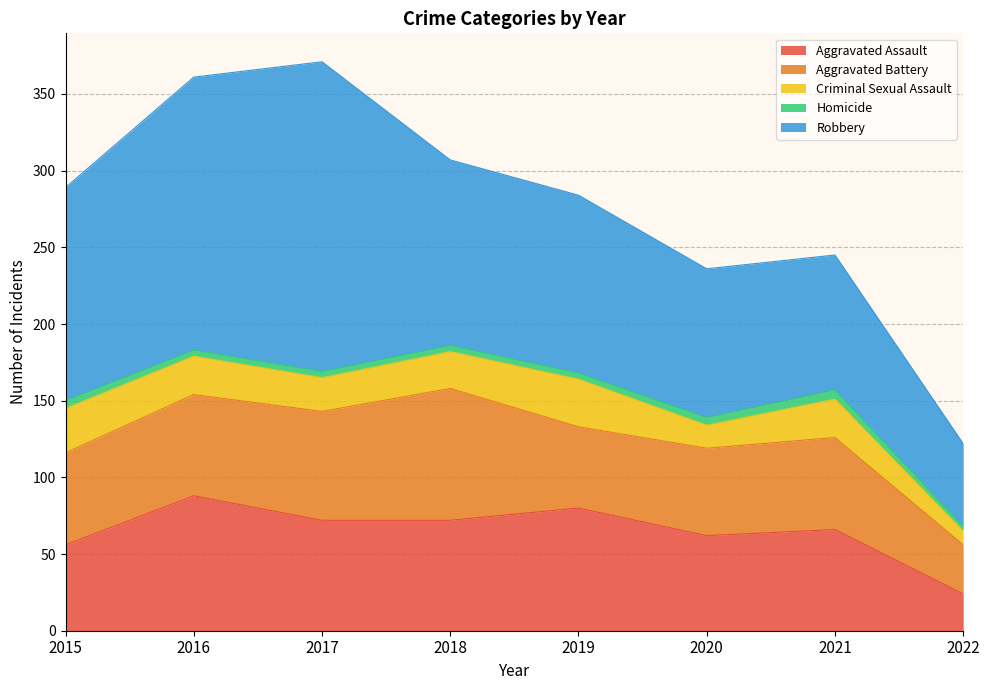

True or false: Criminal Sexual Assault and Robbery cross at least once.

False